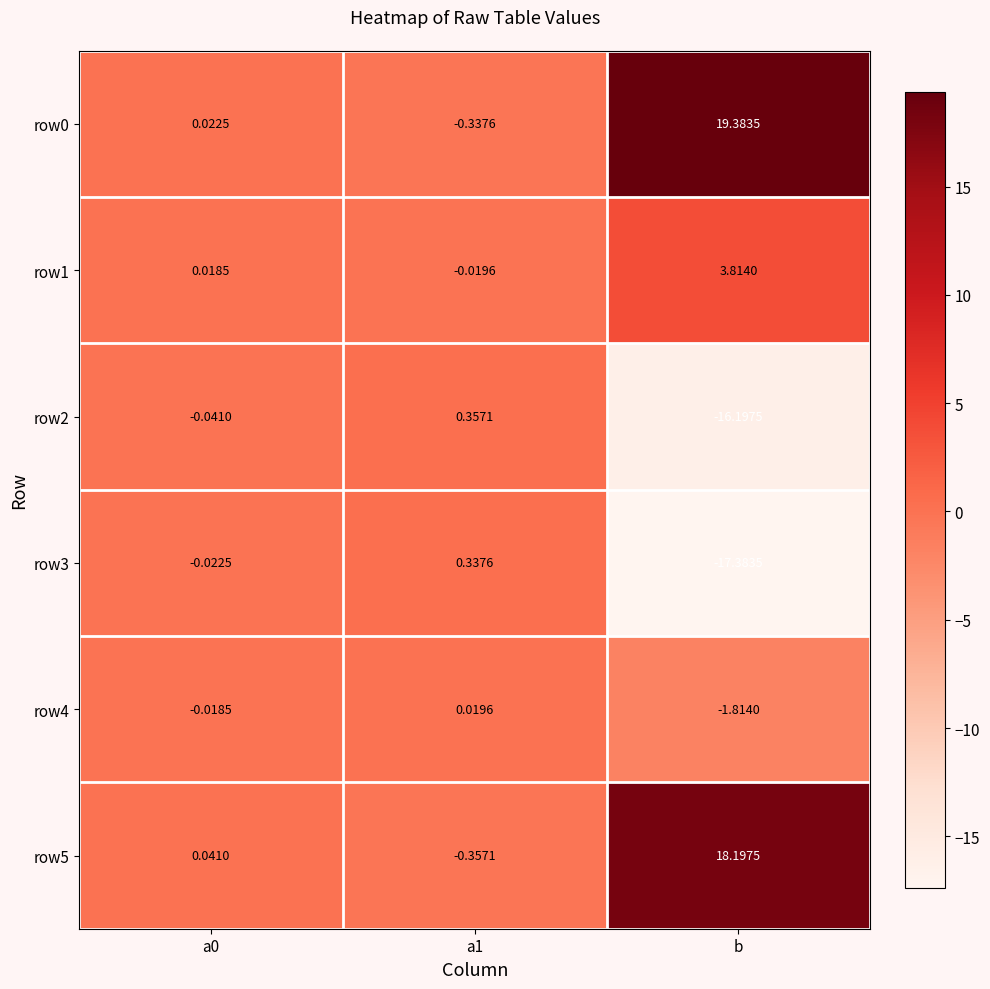

Which label corresponds to the smallest value in the chart?

b